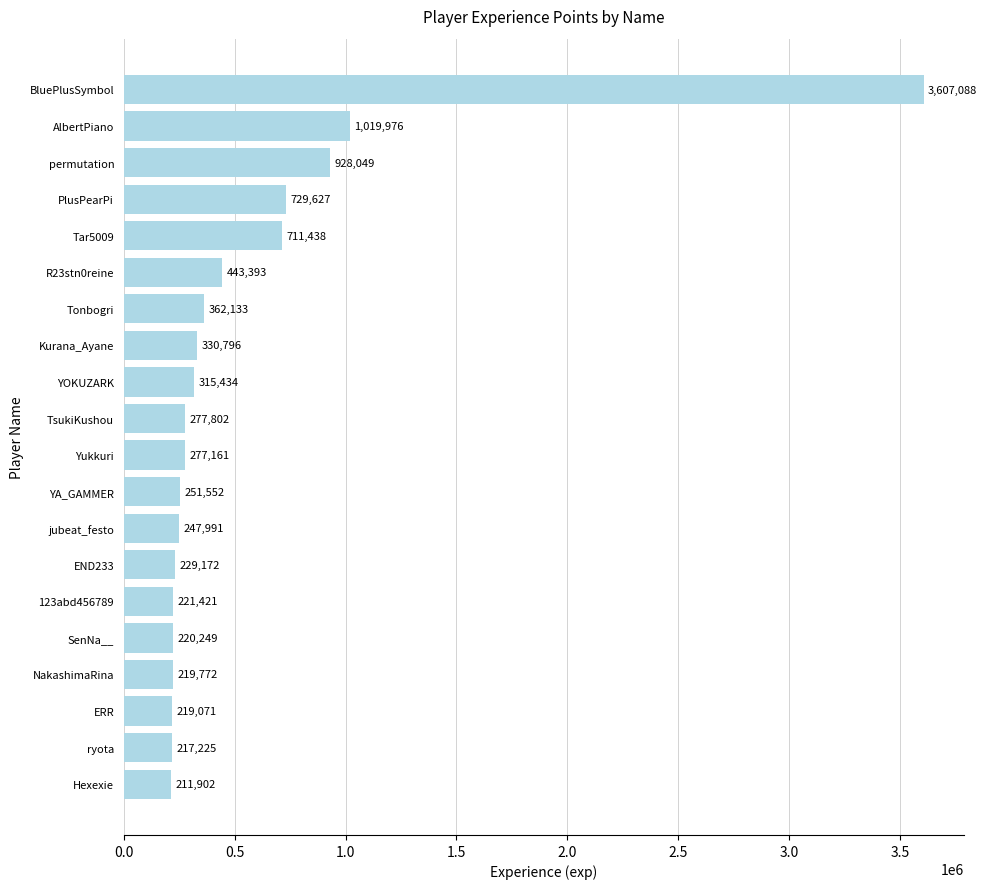

Is it true that the value at BluePlusSymbol is 1369040?

False